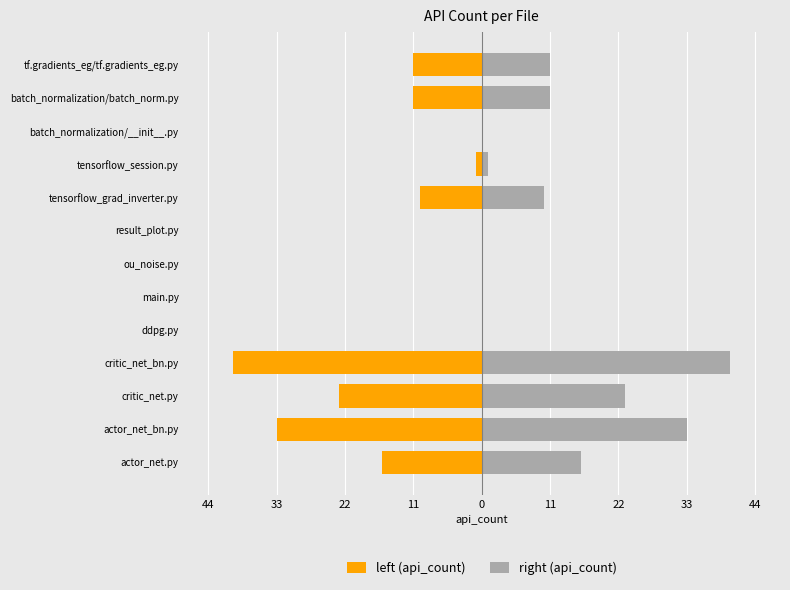

What is the average value of the left (api_count) series?

-11